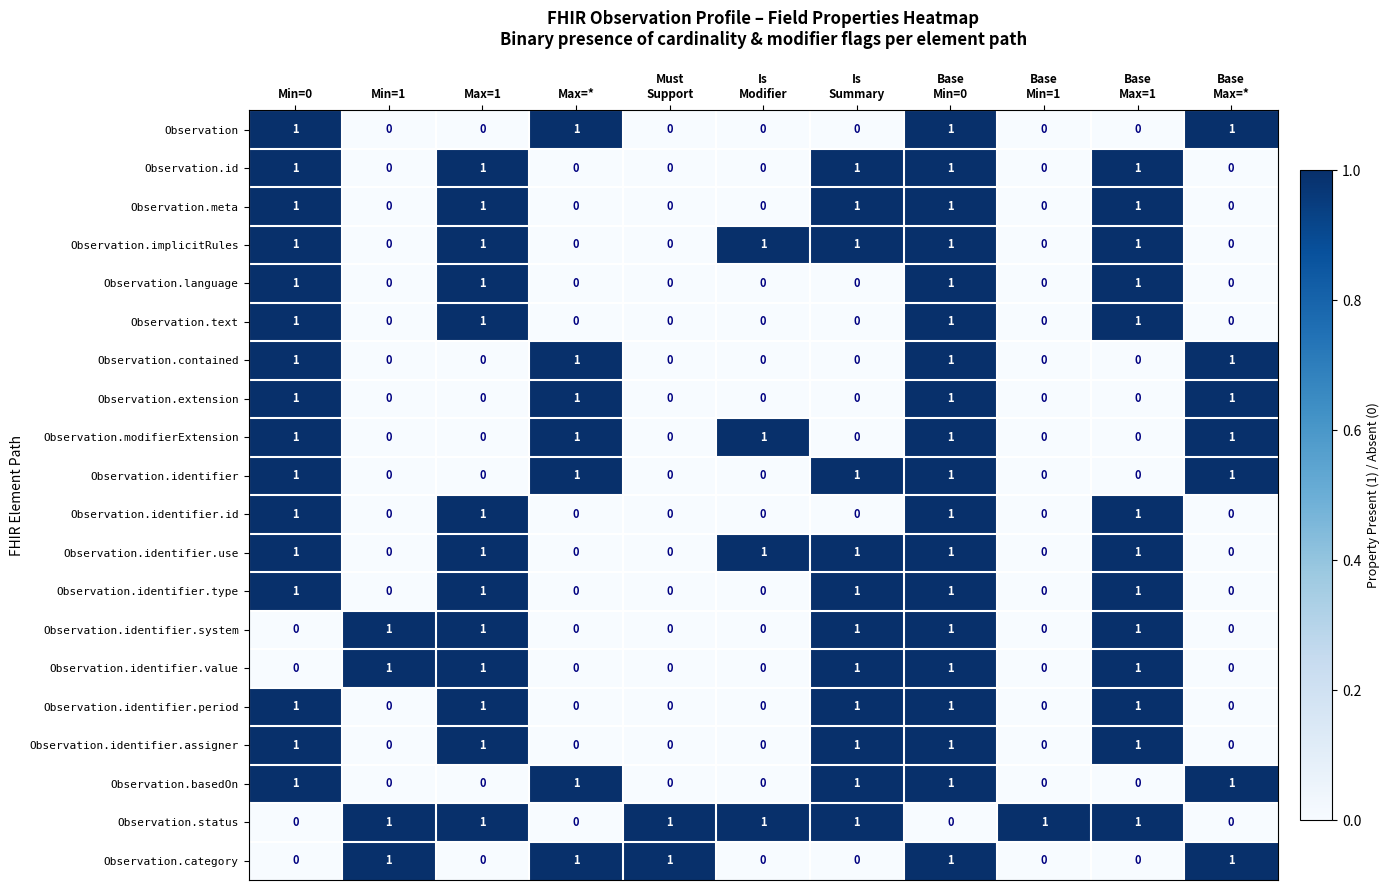

True or false: Observation.language has a value of 1 at Min=1.

False